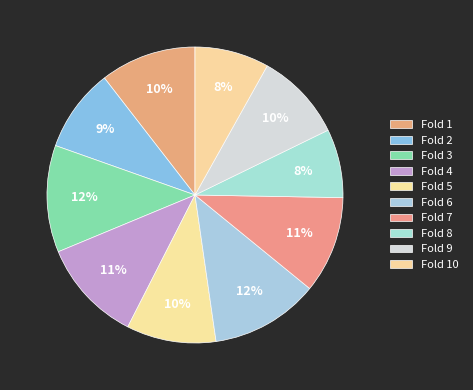

Does Fold 4 account for over 50% of the chart?

No